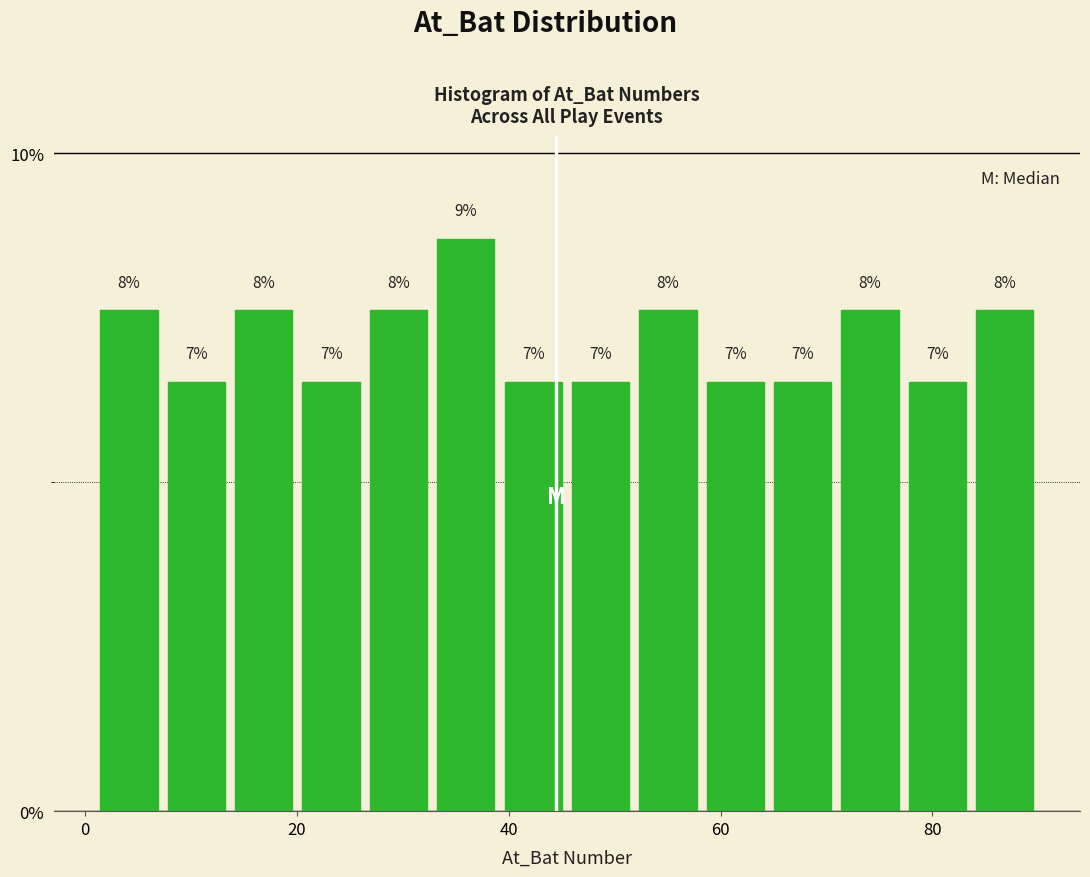

Read against the x-axis, roughly where is the centre of the tallest bar?

36